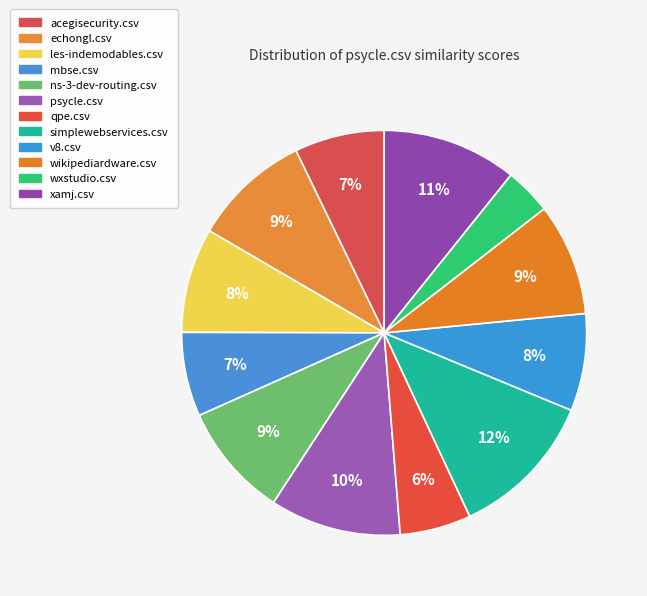

Does mbse.csv represent more than half of the total?

No